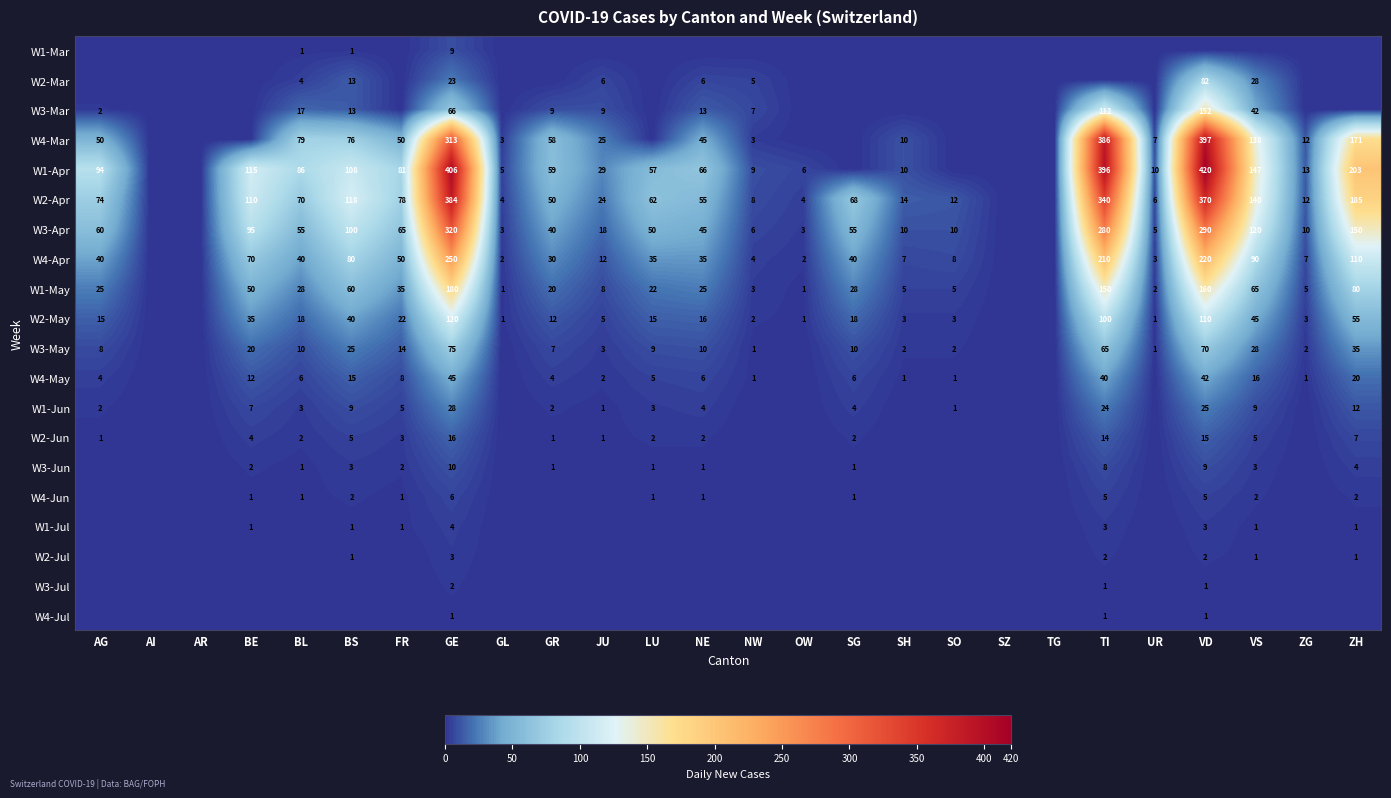

What is the spread (max minus min) of values at GE?

405